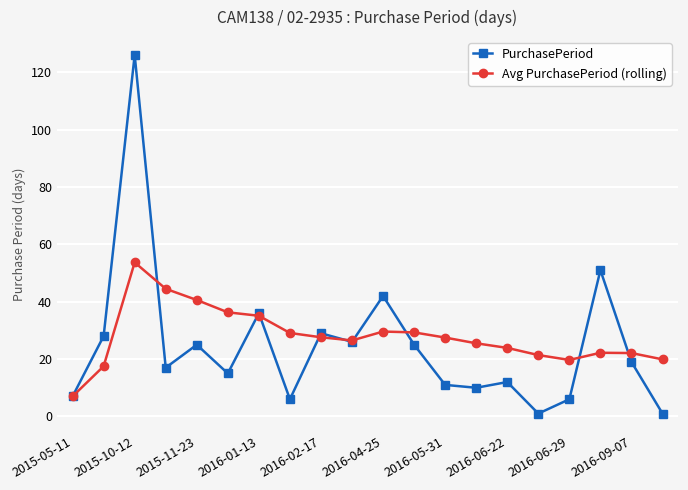

What is the value of the PurchasePeriod point at the 3rd from the left?

126.0